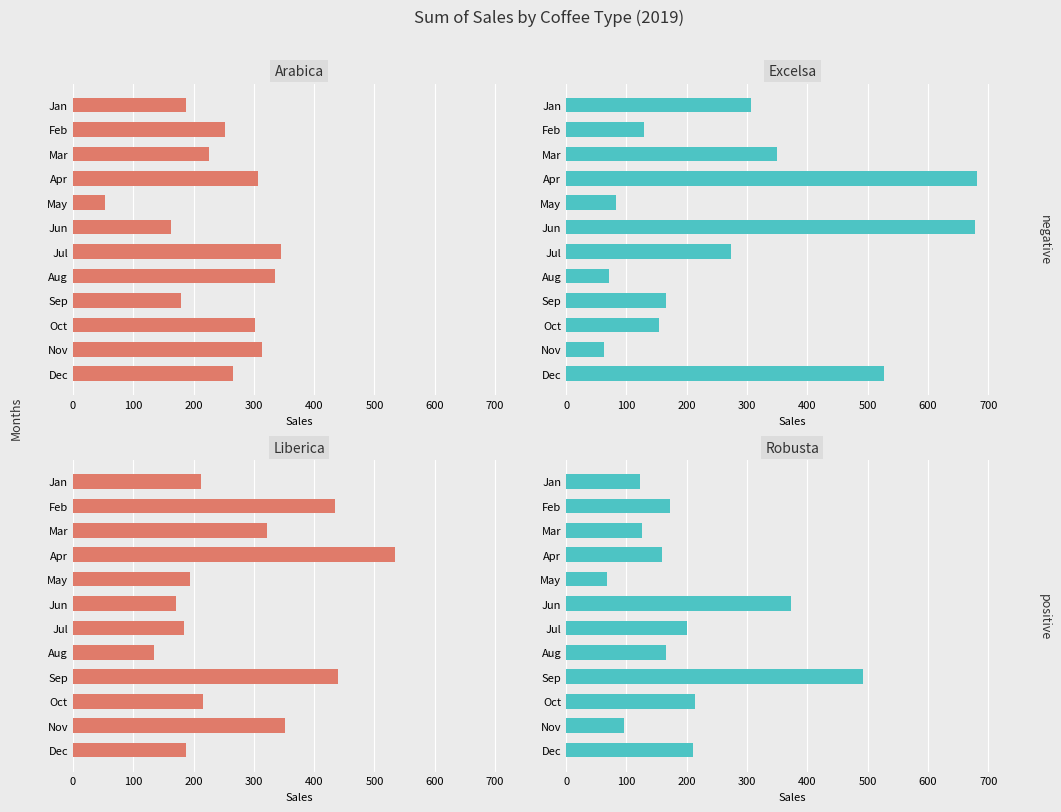

Count the number of categories in the chart.

12